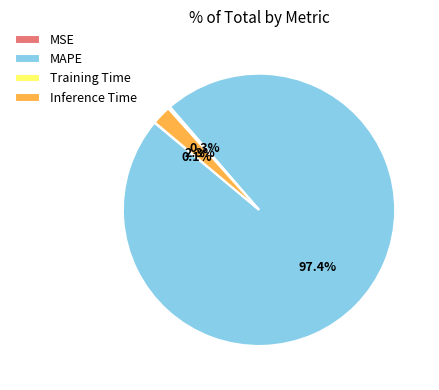

To the nearest percent, what is the average slice percentage?

25%